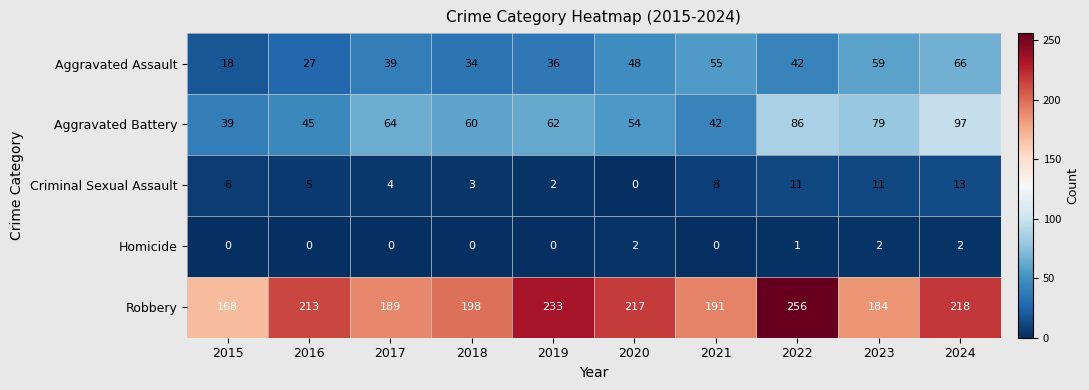

Where does the Aggravated Battery series first go above 62?

2017